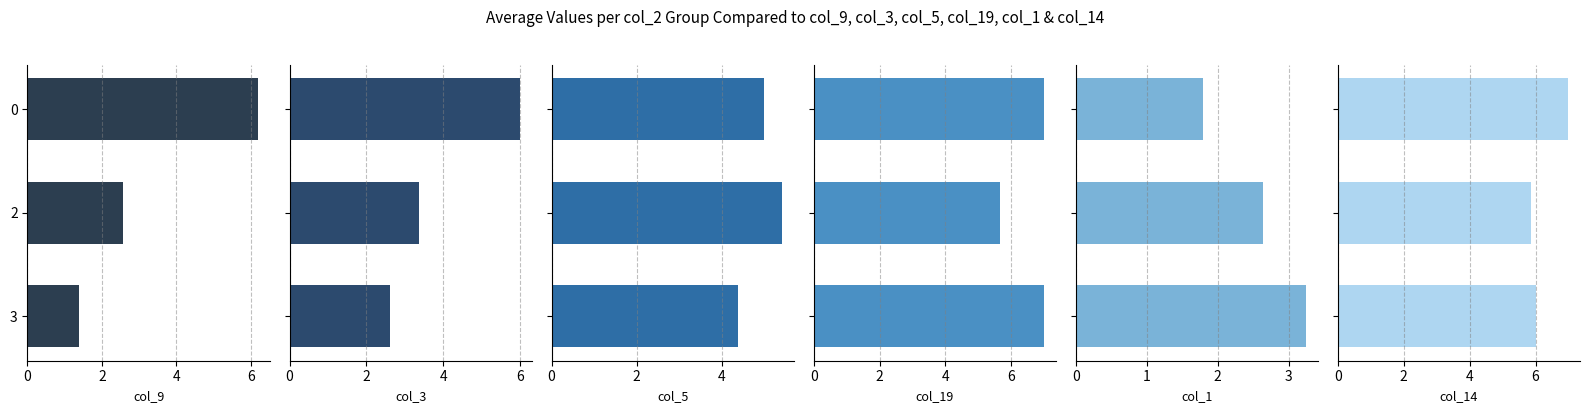

Reading left to right, transcribe all the data shown in this chart.

col_9: 6.2	2.6	1.4
col_3: 6.0	3.4	2.6
col_5: 5.0	5.4	4.4
col_19: 7.0	5.6	7.0
col_1: 1.8	2.6	3.2
col_14: 7.0	5.9	6.0